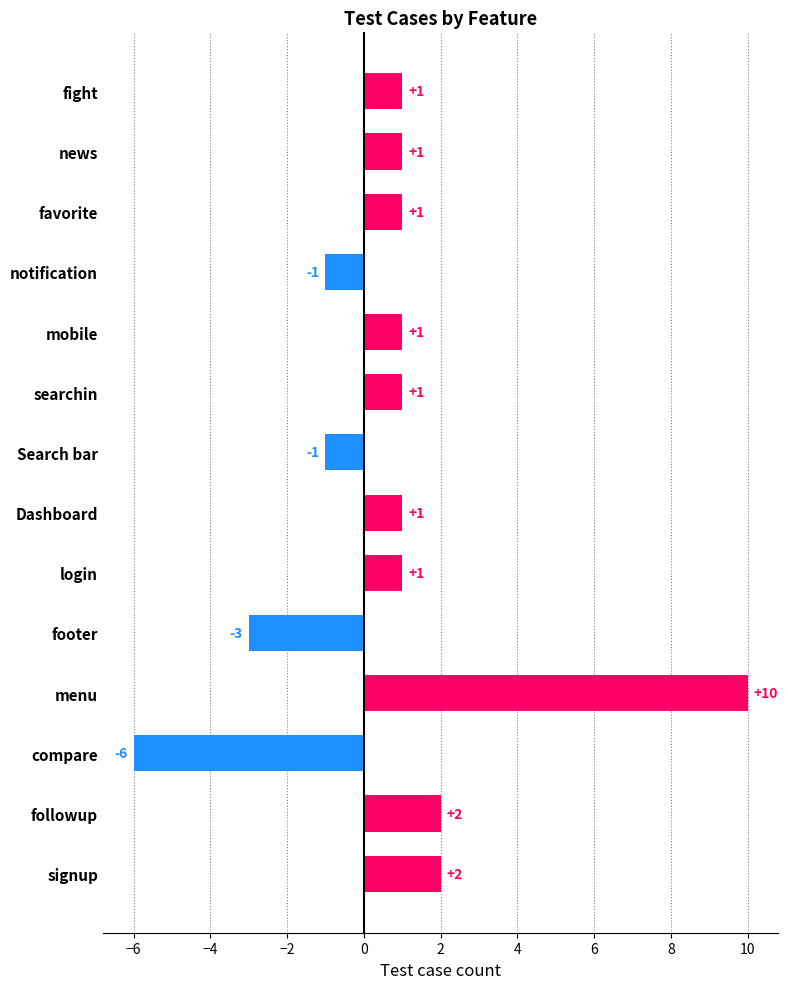

What is the difference between the maximum and minimum values?

16